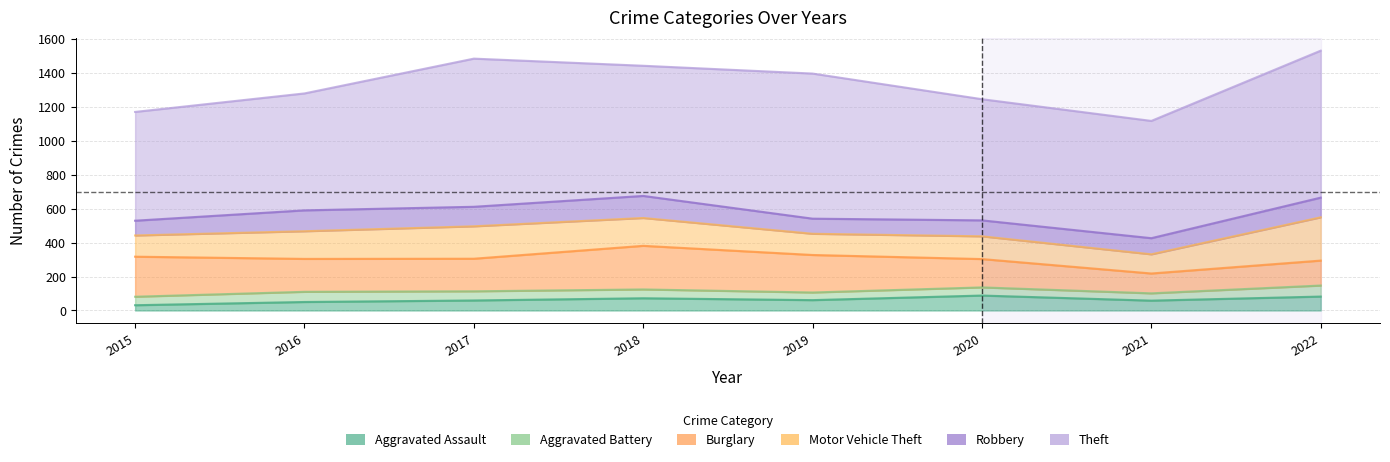

What is the difference between the maximum and minimum values in the Aggravated Assault series?

57